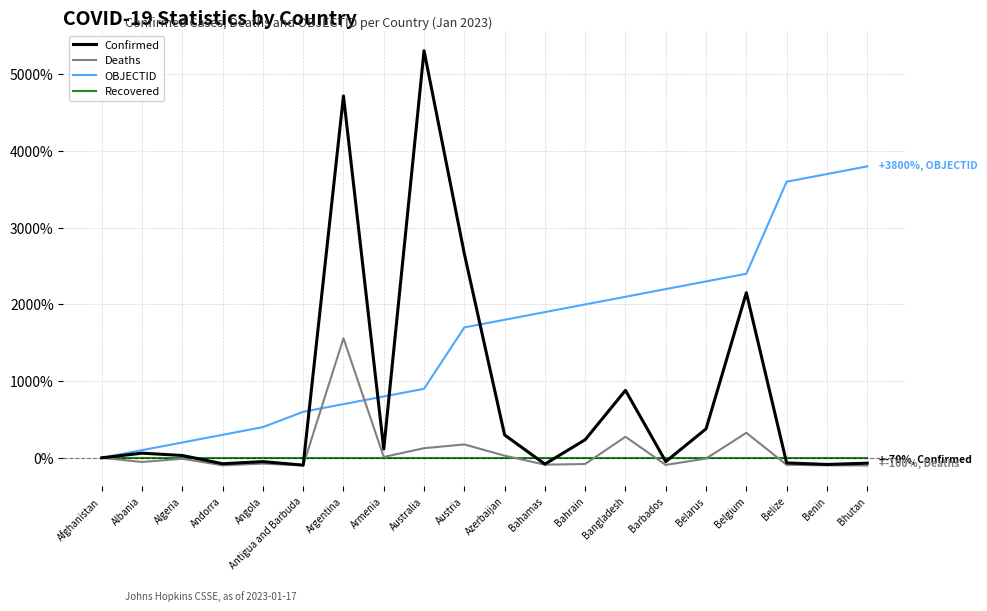

At Argentina, list the series in order from smallest to largest.

Recovered, OBJECTID, Deaths, Confirmed